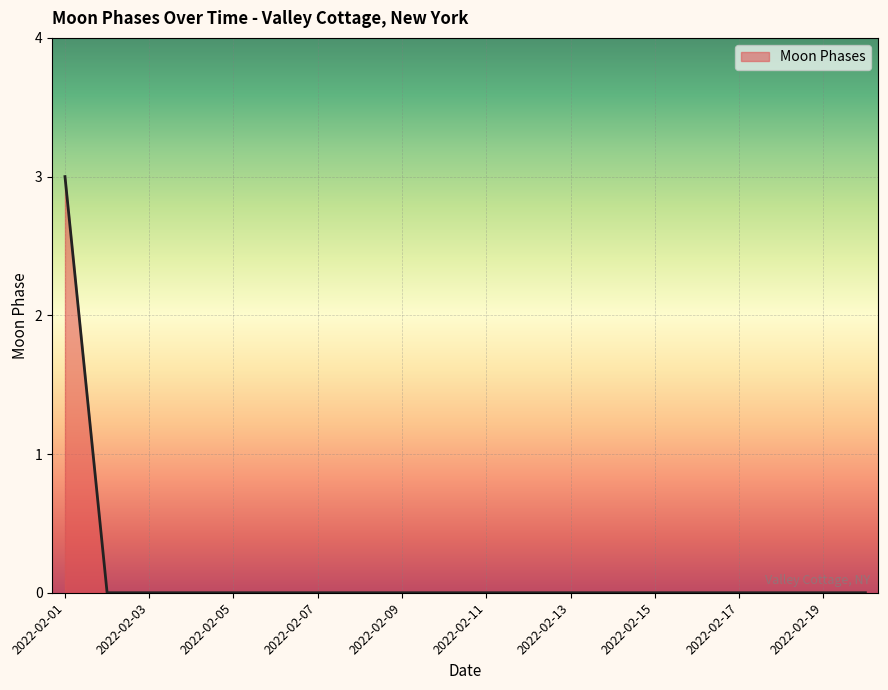

Reading right to left, list all the values displayed in this chart.

0	0	0	0	0	0	0	0	0	0	0	0	0	0	0	0	0	0	0	3